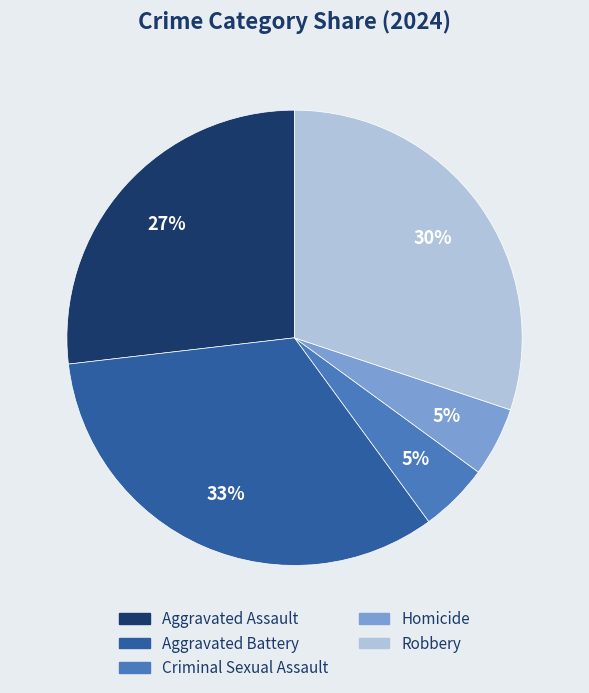

Between Aggravated Assault and Homicide, which is larger?

Aggravated Assault